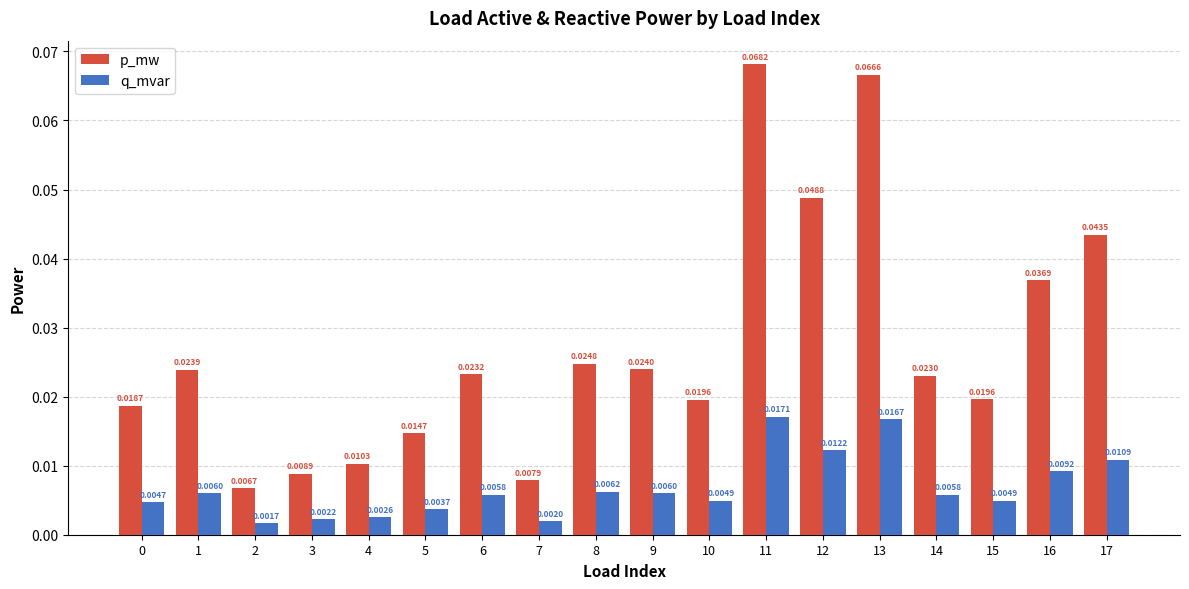

At 6, list the series in order from largest to smallest.

p_mw, q_mvar